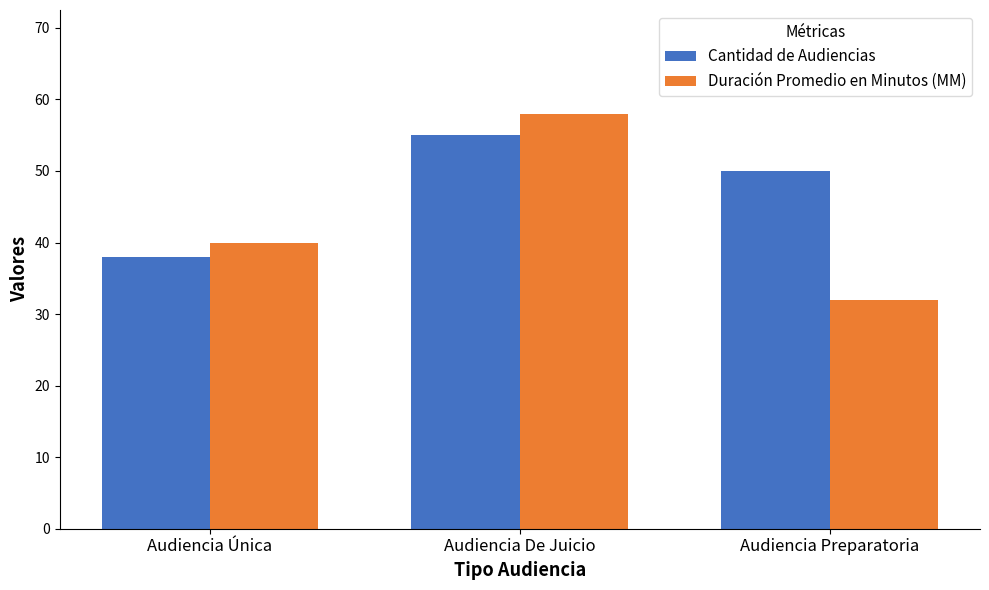

What position from the left is Audiencia De Juicio?

2